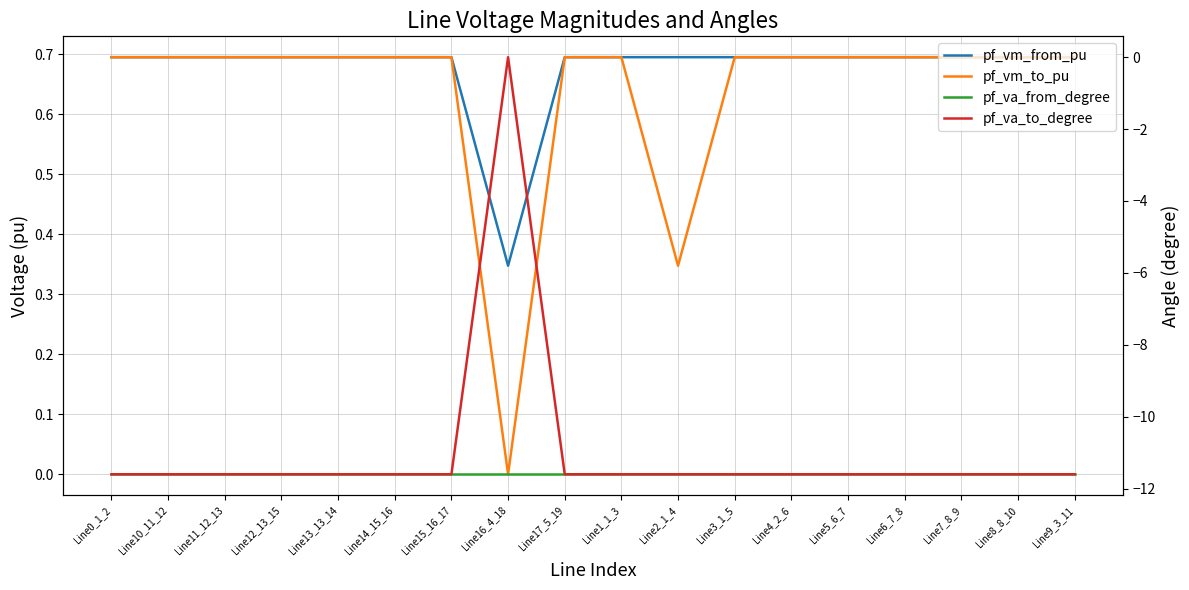

Which category has the lowest value across all series?

Line0_1_2